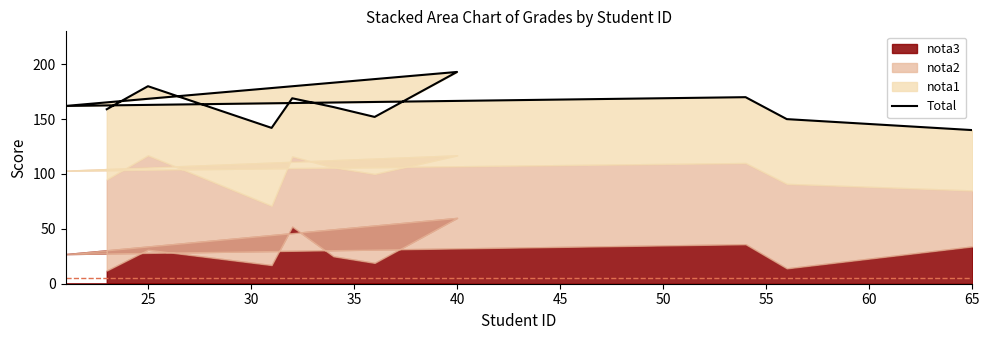

Reading right to left, list all the values displayed in this chart.

140	150	170	162	193	152	161	169	142	180	159